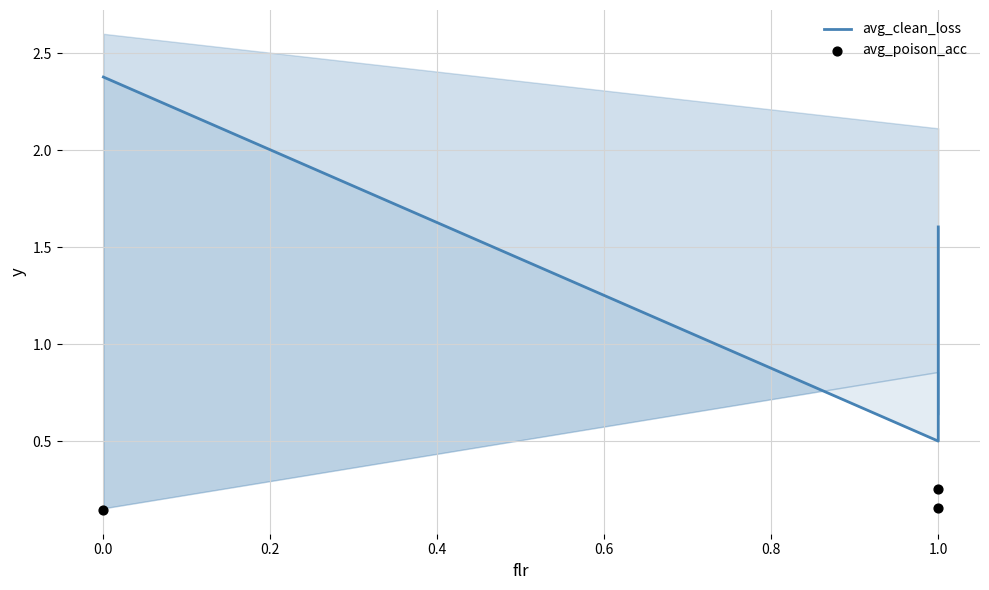

Is the value of avg_poison_acc at 1.0 greater than the value of avg_clean_loss at 0.0?

No